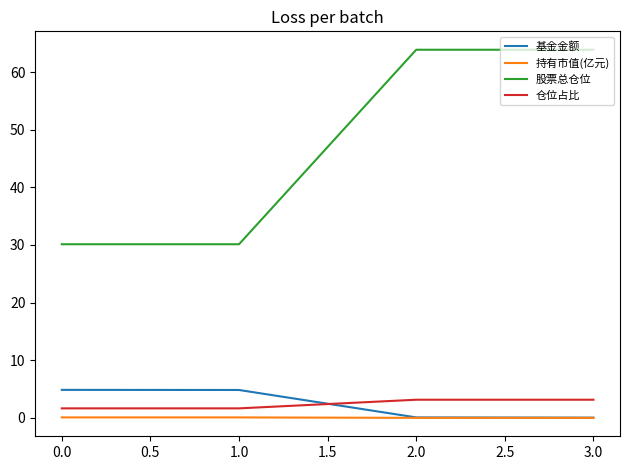

What is the maximum value shown in the chart?

63.9